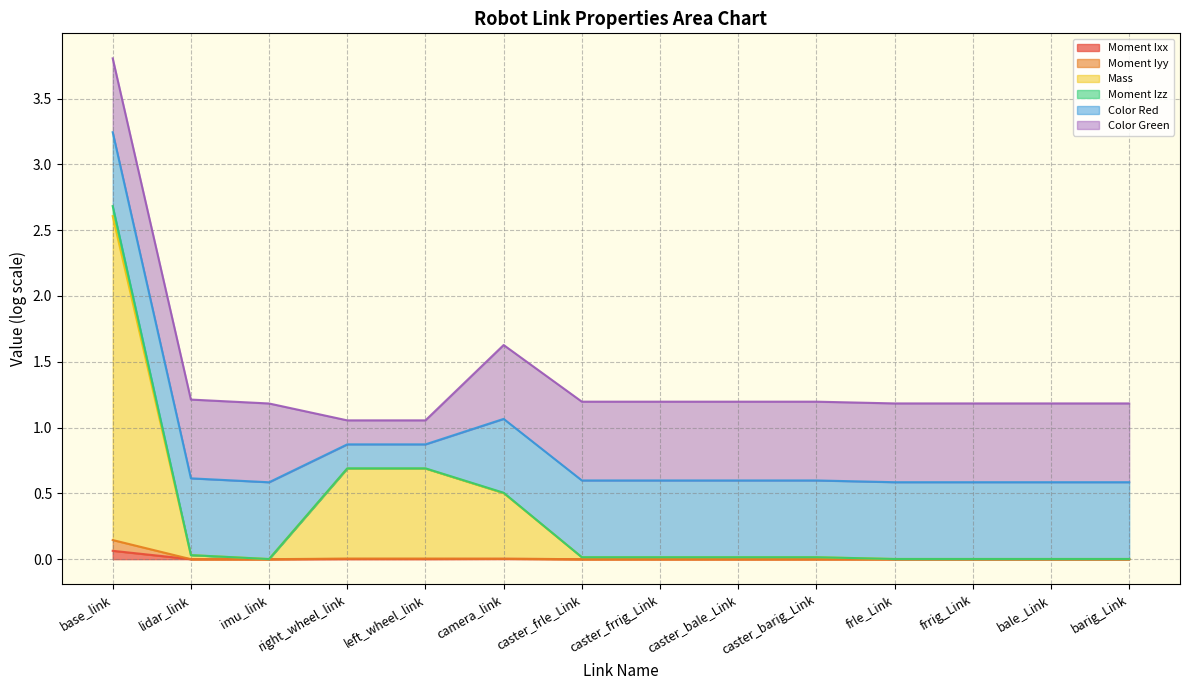

How many lines are shown in the chart?

6